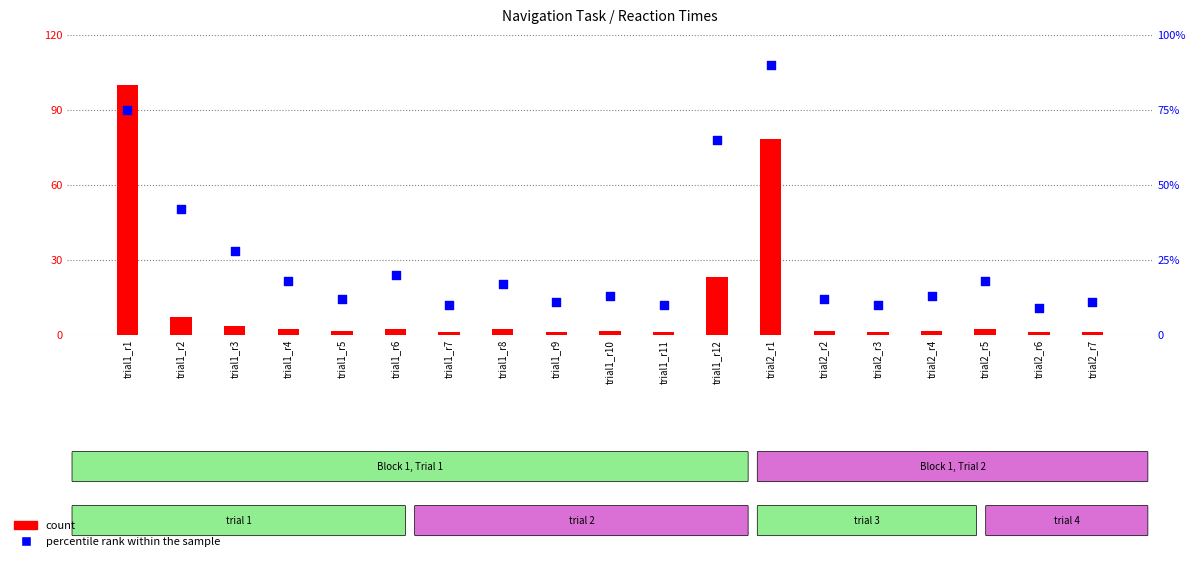

Which series reaches the minimum Y coordinate?

count